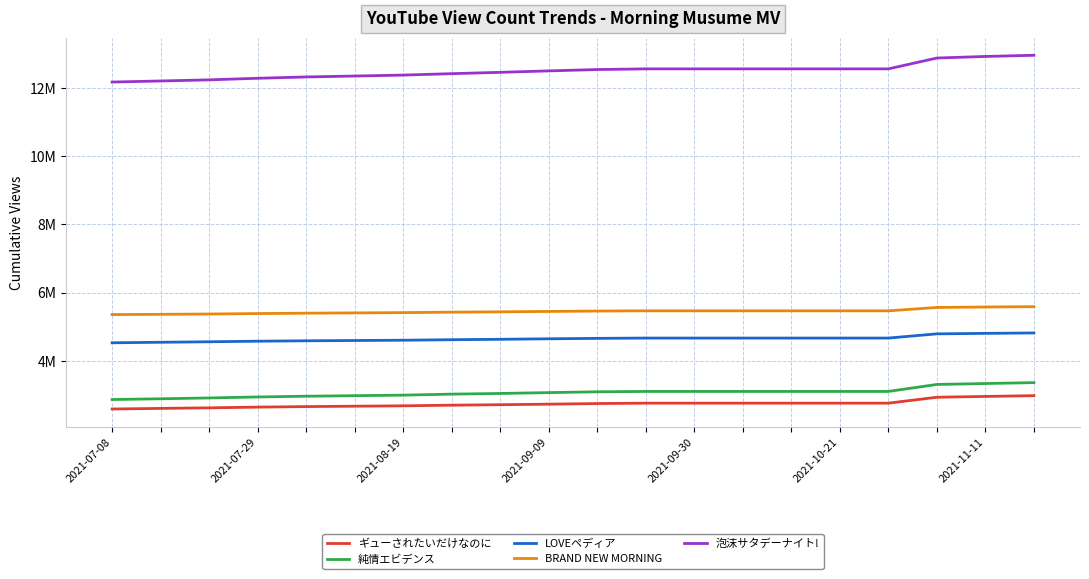

Does the chart have visible grid lines?

Yes